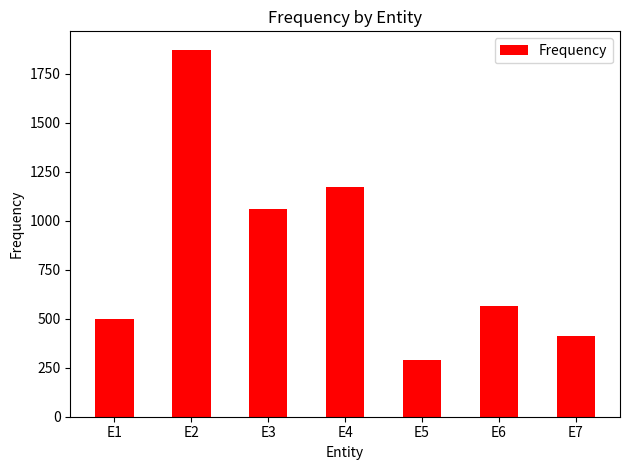

What is the approximate value at E1?

497